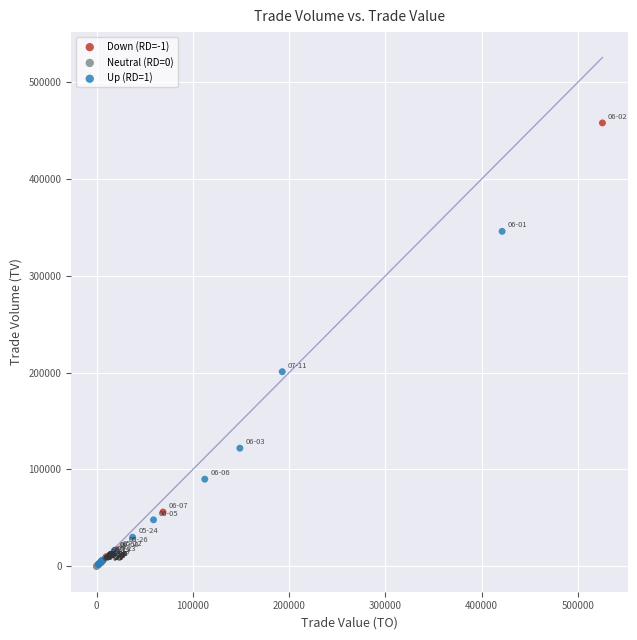

Which series has the widest spread of Y values?

Down (RD=-1)